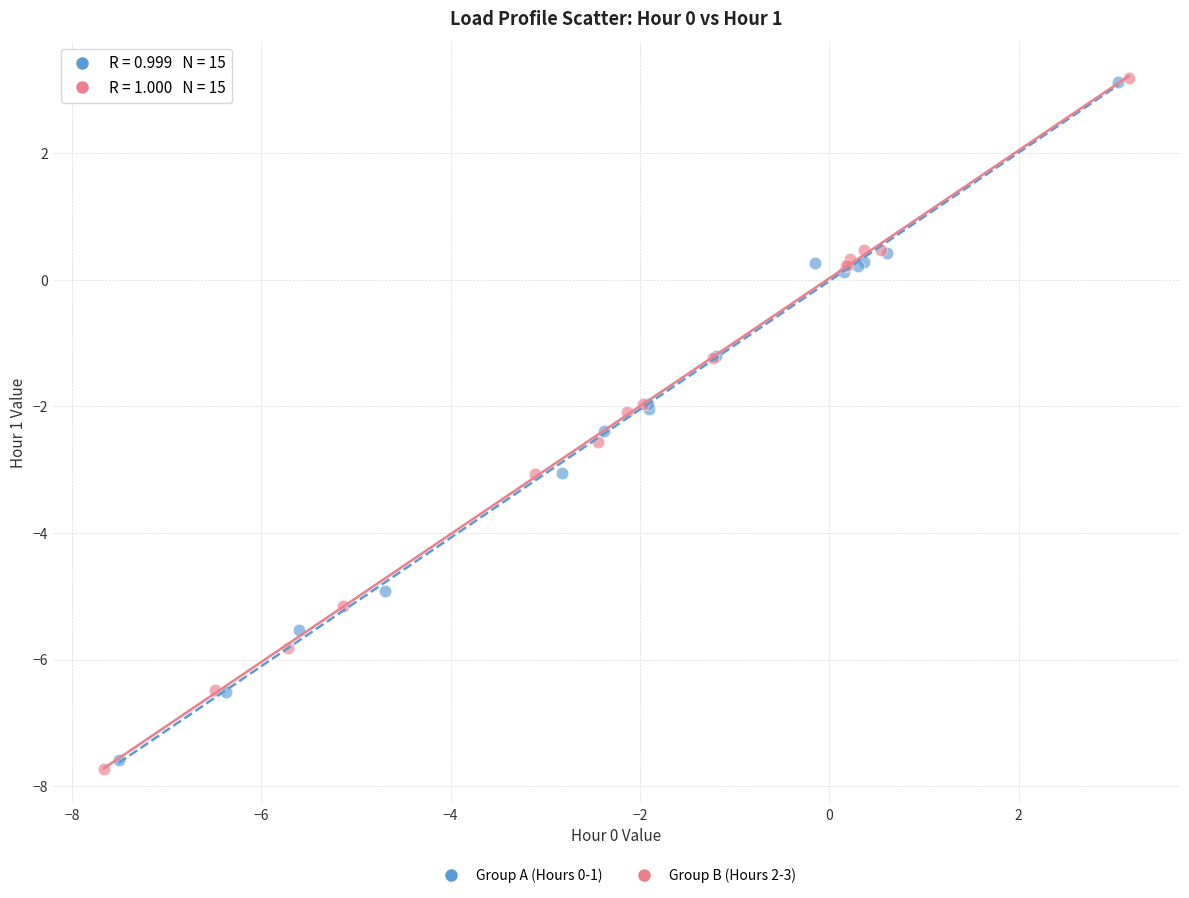

Which series has the largest Y range (max minus min)?

Group B (Hours 2-3)